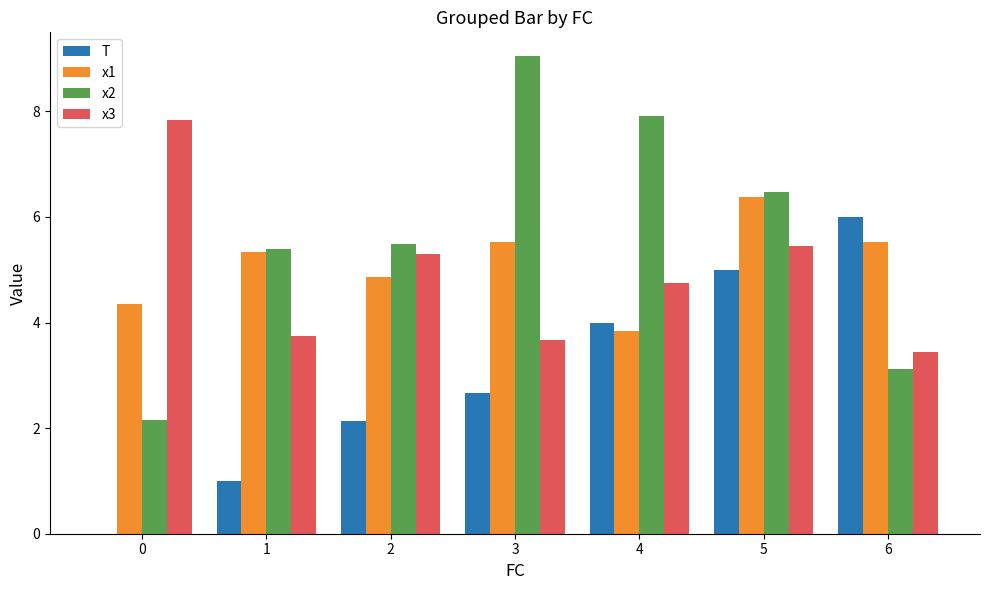

Which series changed the most between 1 and 6?

T